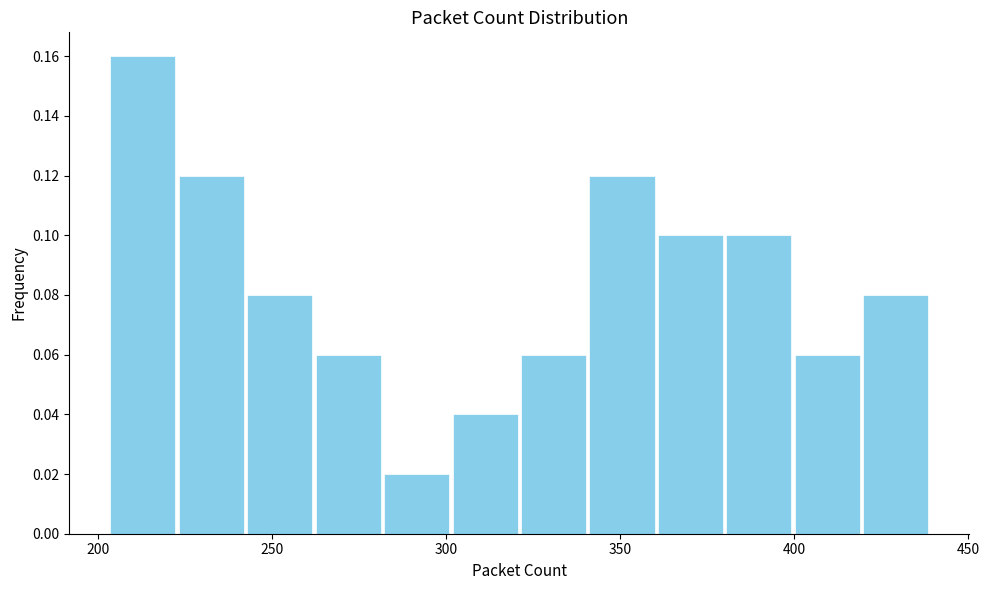

Read against the x-axis, roughly where is the centre of the tallest bar?

215